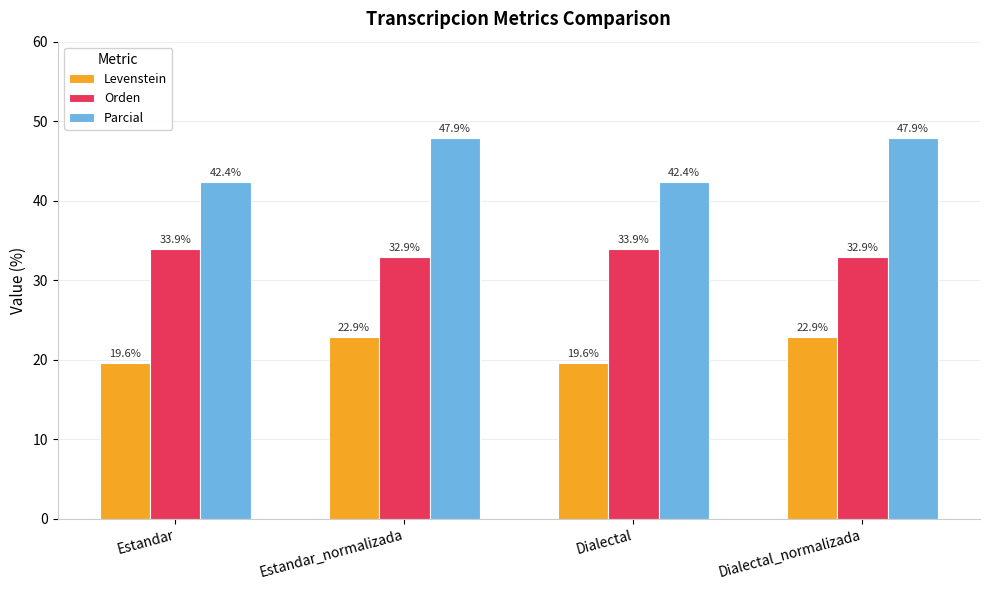

How many groups of bars are there?

4